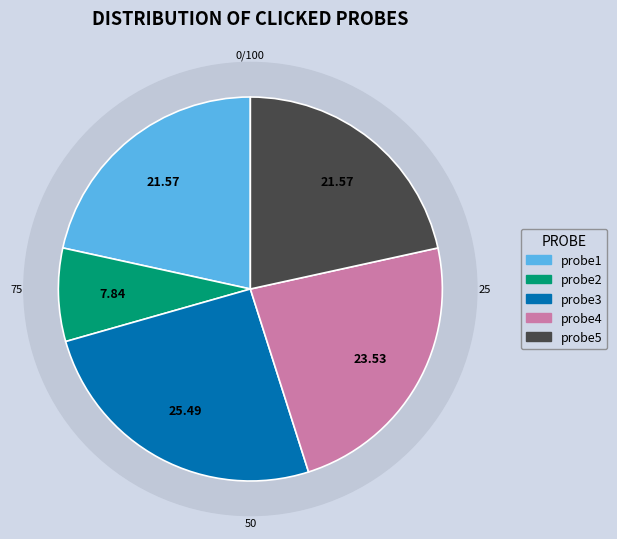

To the nearest percent, what portion does probe2 represent?

8%